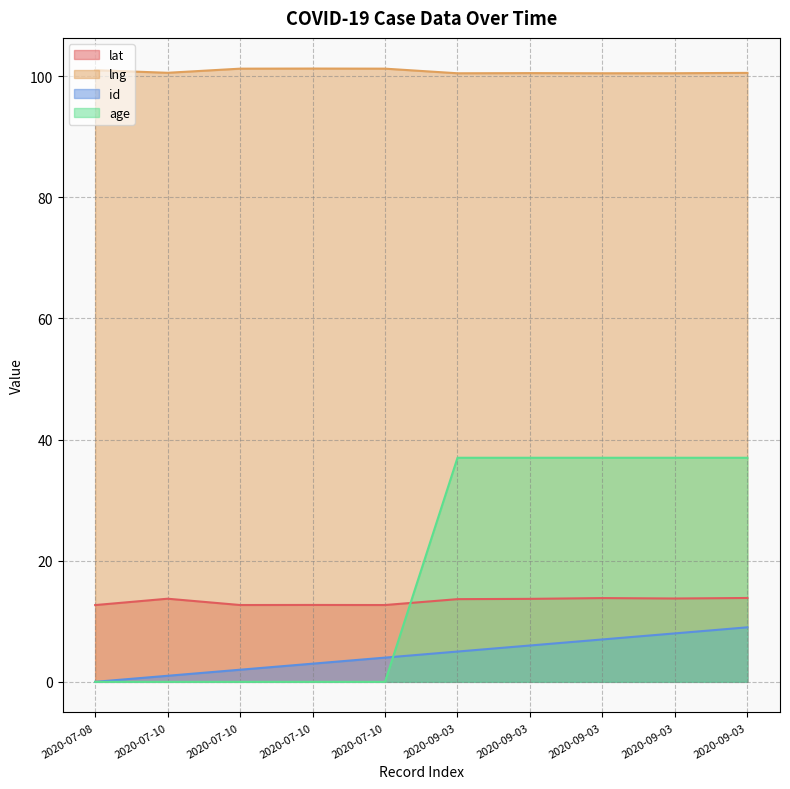

What value does the lat series have at 2020-09-03?

13.7